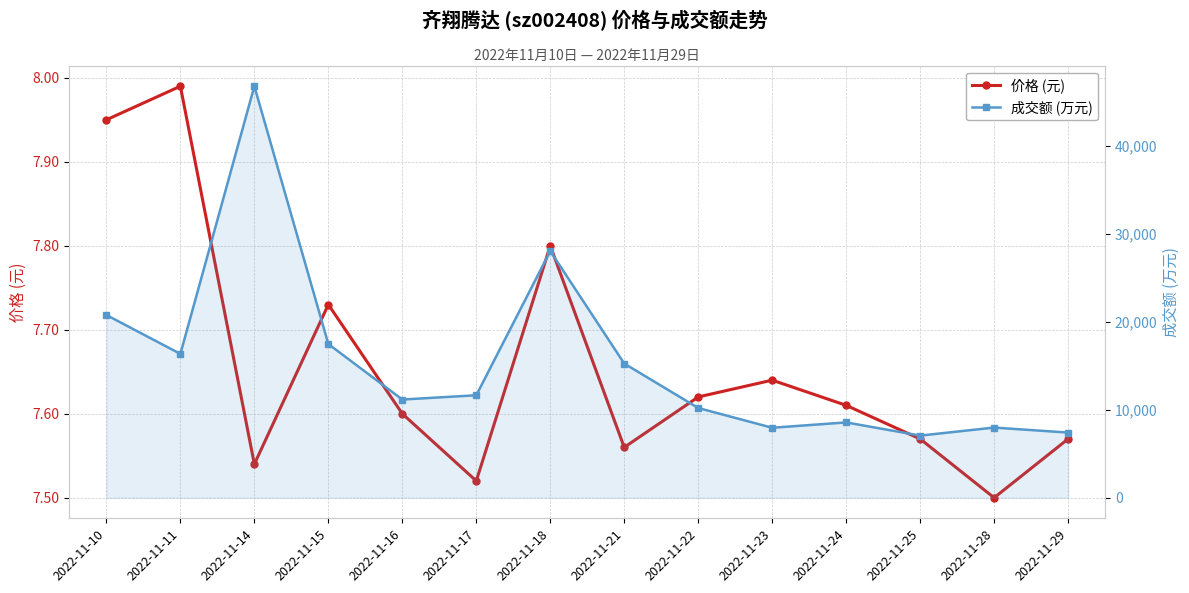

Which series has the largest total across all categories?

成交额 (万元)